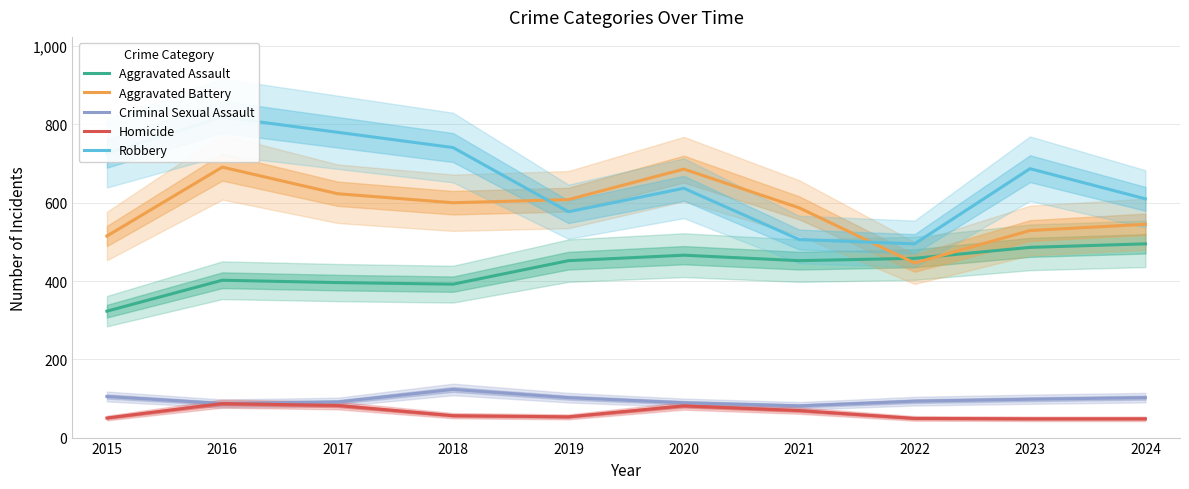

True or false: Homicide has more than 1 interior local peaks.

True